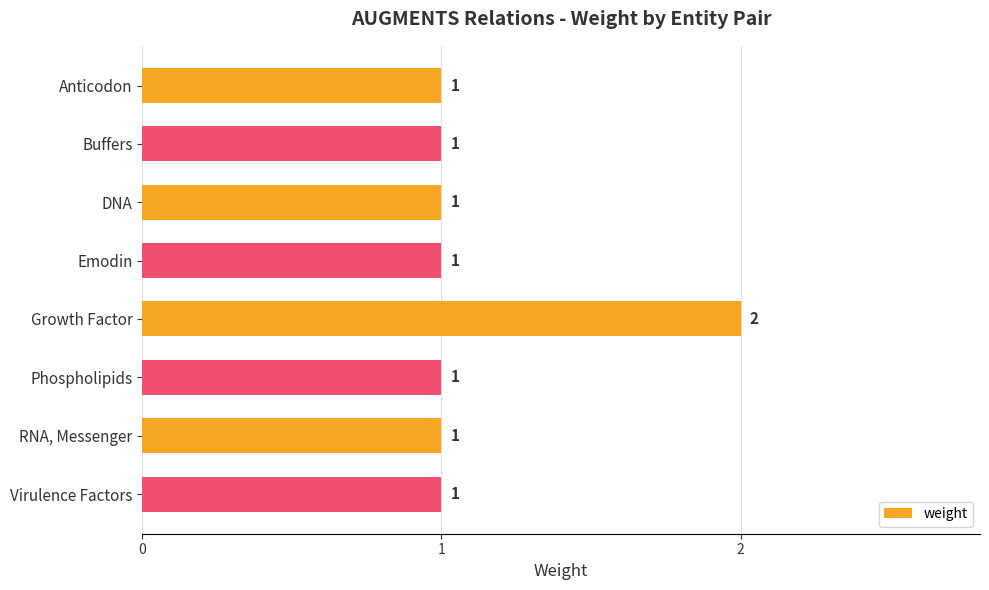

Approximately how many times larger is the value at RNA, Messenger compared to Virulence Factors?

1.0